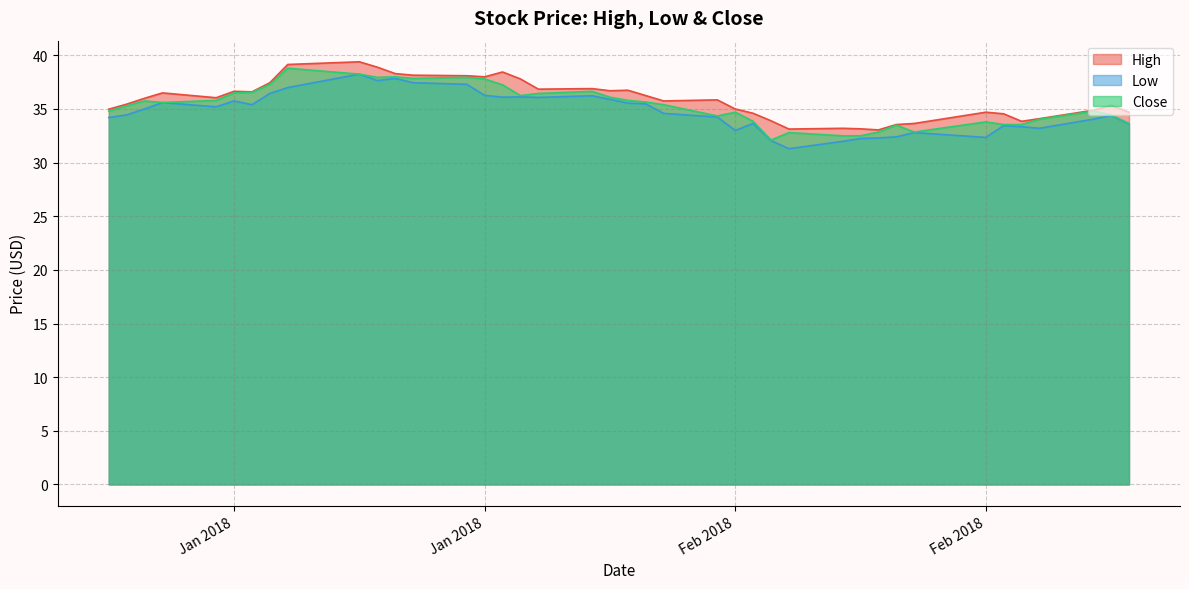

The value of Close at 2018-01-03 is 52.3. True or false?

False